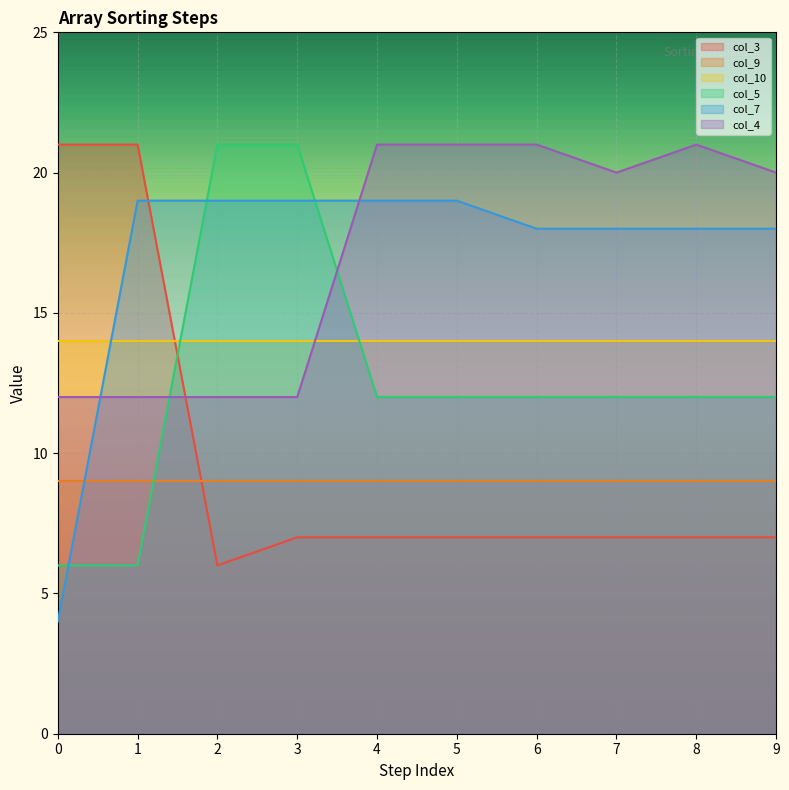

True or false: col_3 has more than 0 points higher than both neighbors.

False